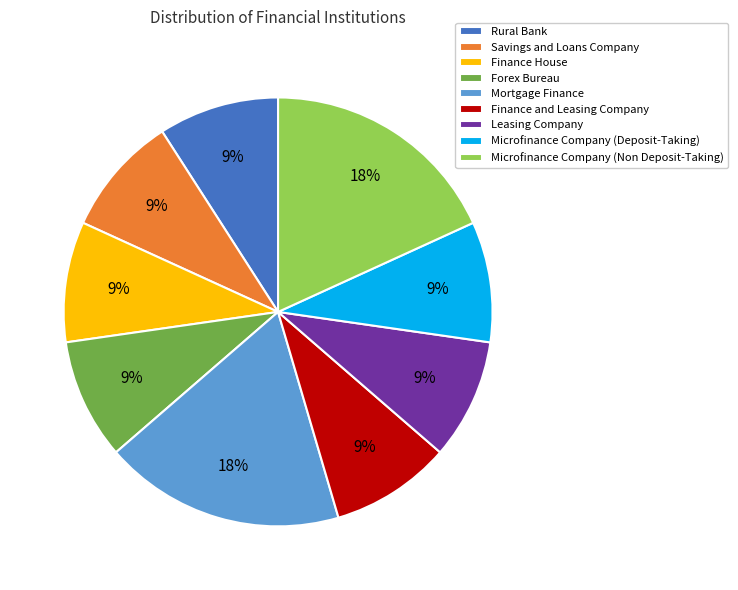

Combined, do Microfinance Company (Non Deposit-Taking) and Mortgage Finance account for over 50%?

No